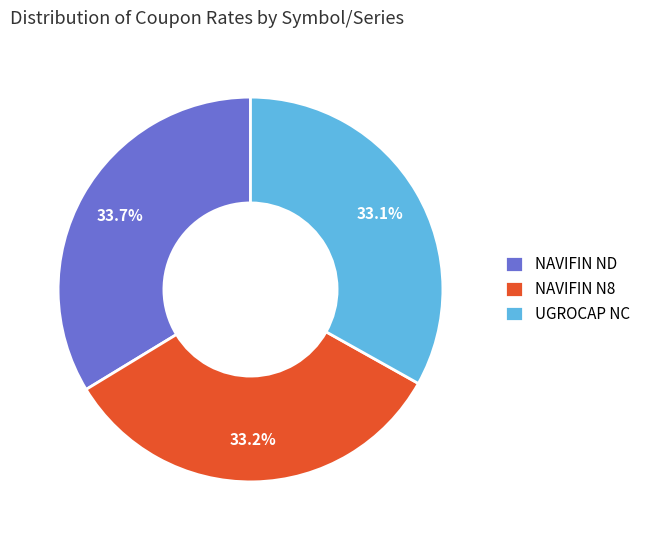

To the nearest percent, what is the combined percentage of NAVIFIN N8 and NAVIFIN ND?

67%